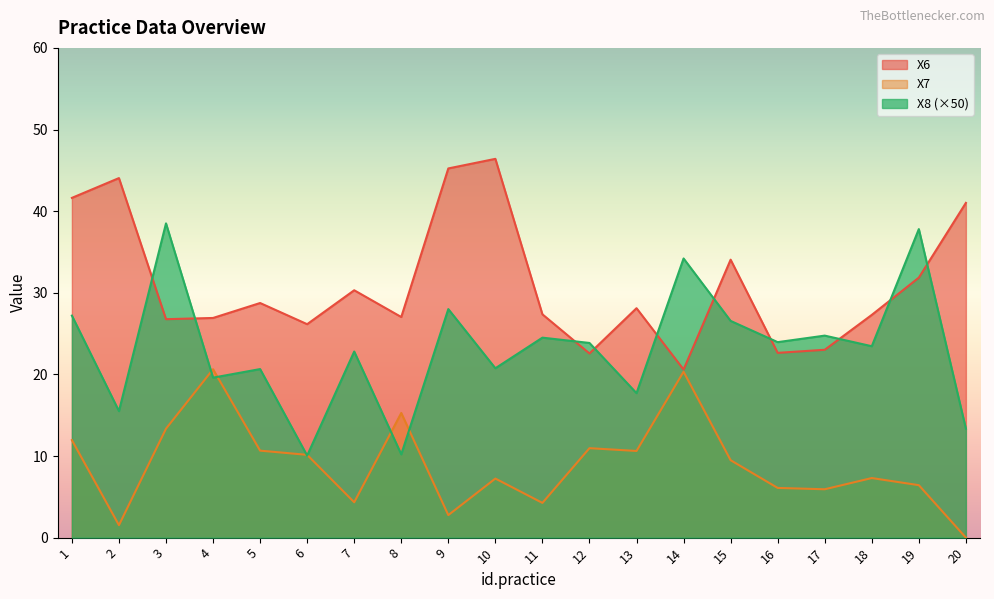

Is it true that X7 equals 11.0 at 12?

True